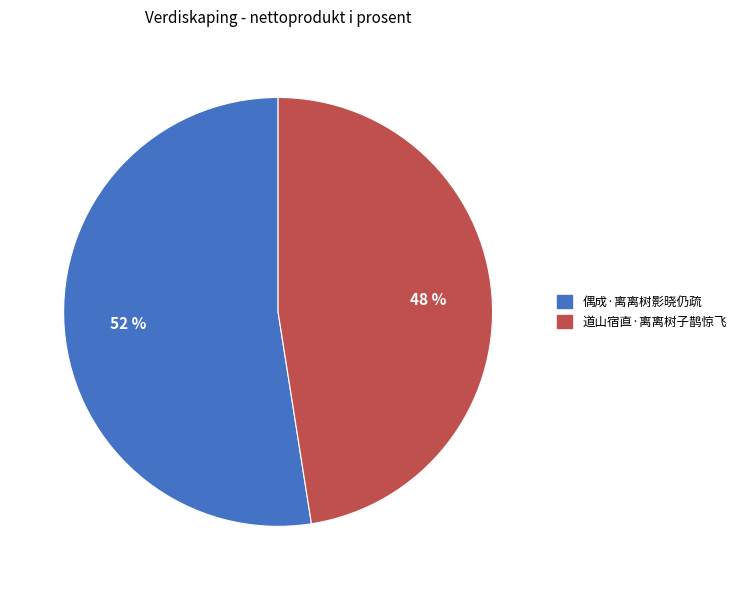

To the nearest percent, what is the combined percentage of 道山宿直·离离树子鹊惊飞 and 偶成·离离树影晓仍疏?

100%